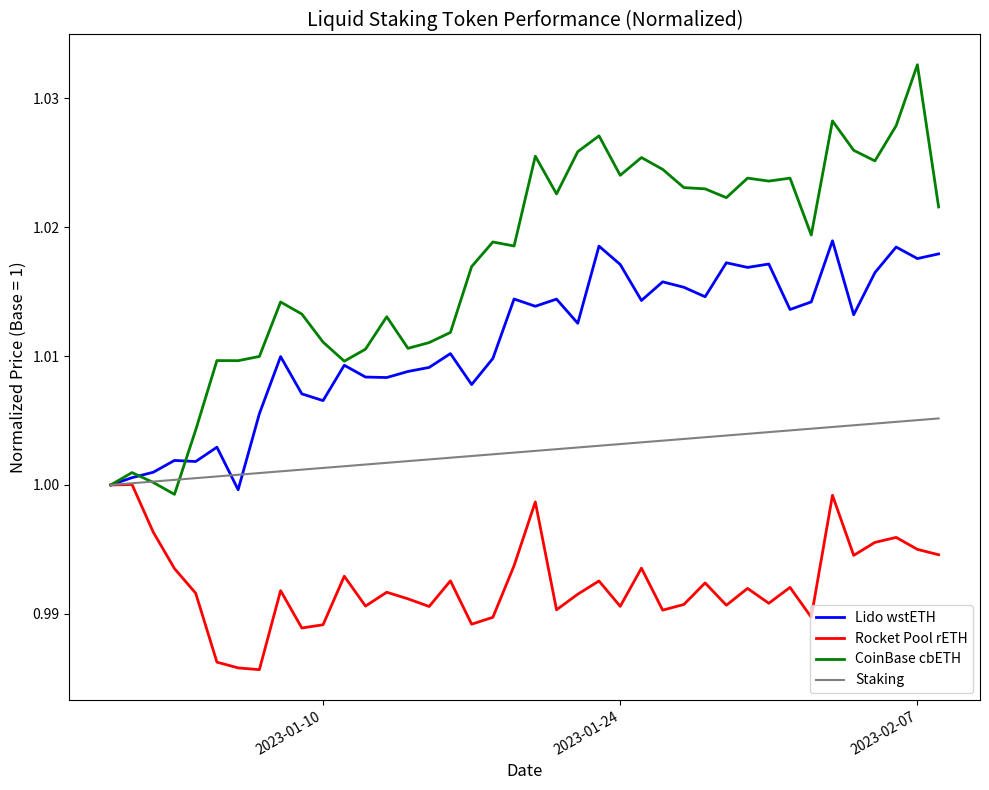

Which series has the widest spread of values?

CoinBase cbETH